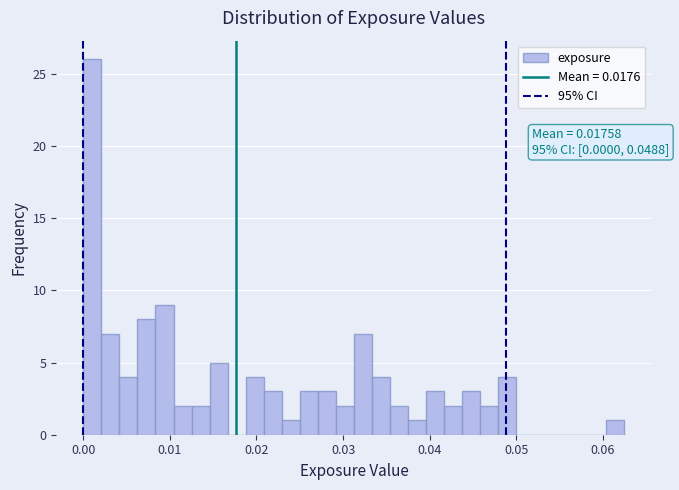

Around what value on the x-axis is the tallest bar? Give the approximate position of its centre, as read against the axis.

0.001